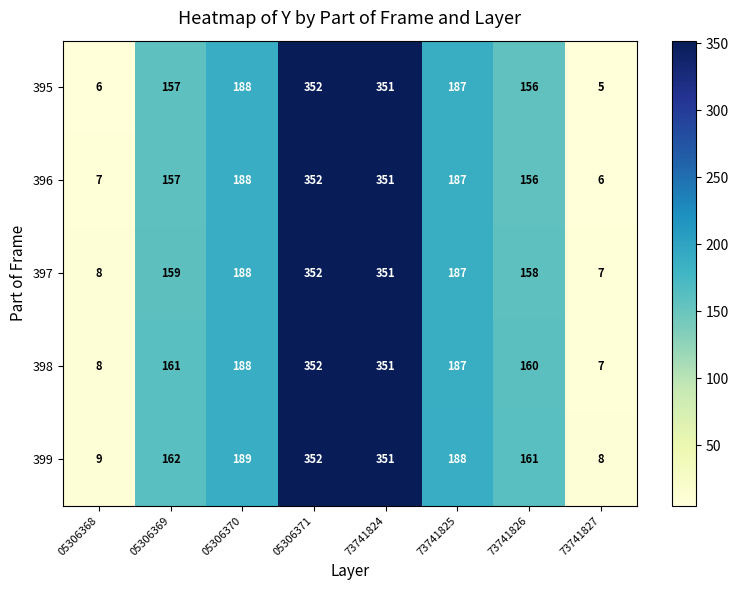

The 399 series shows 9 at 05306368. True or false?

True